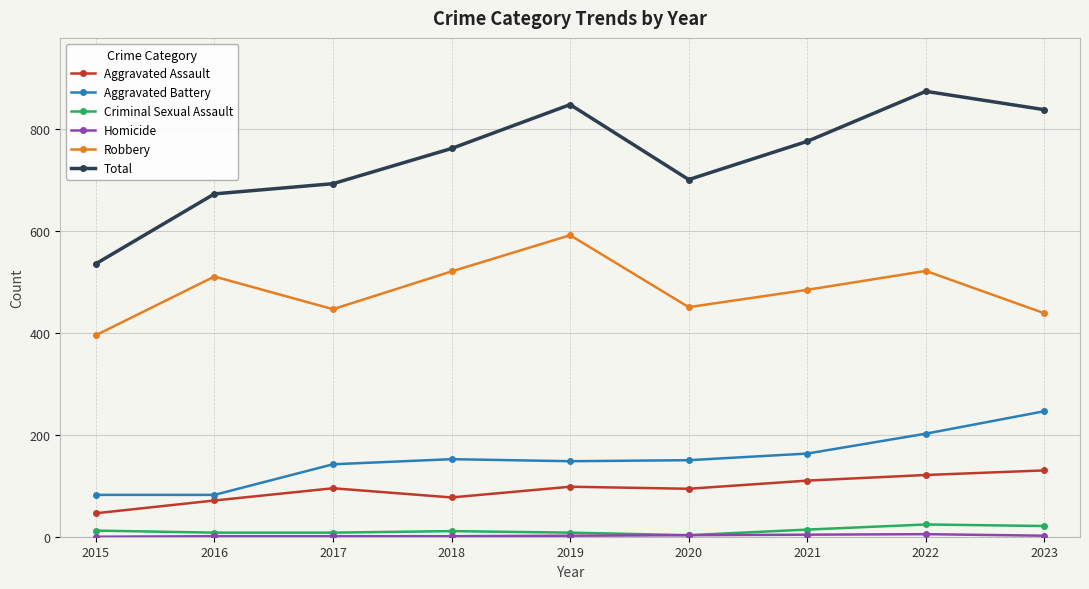

Which category has the lowest value in the Aggravated Assault series?

2015